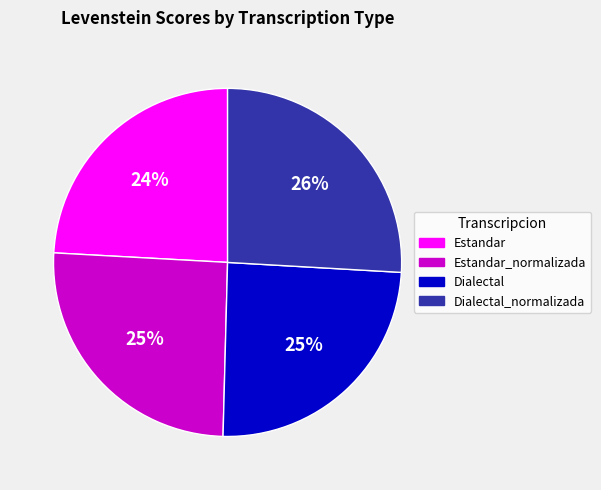

Does any single category account for the majority?

No